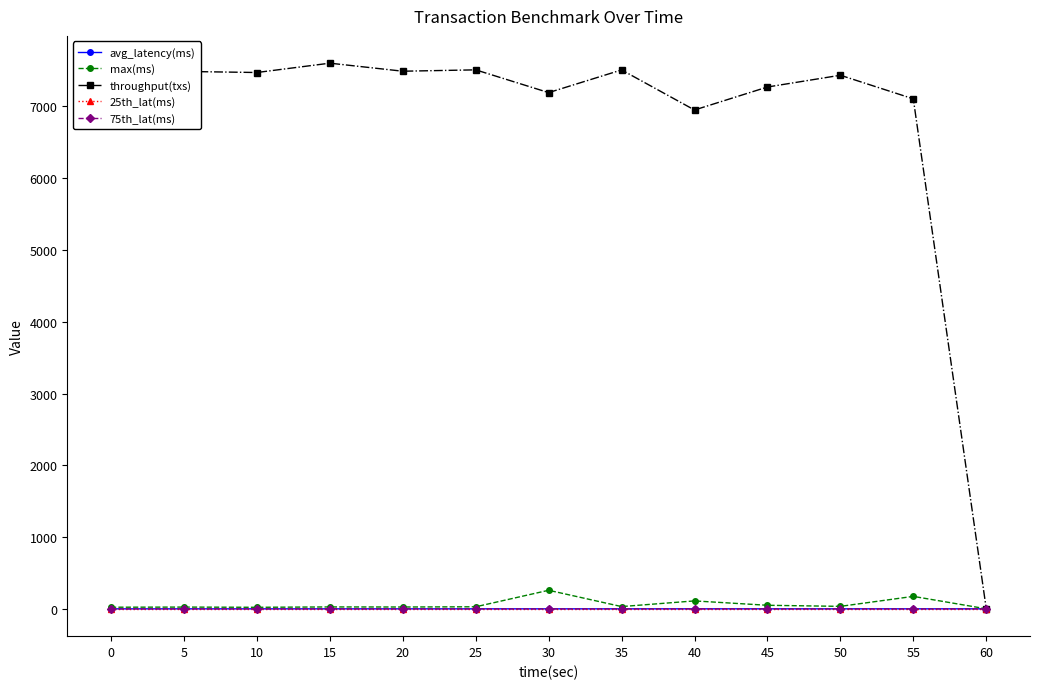

Which series has the widest spread of values?

throughput(txs)